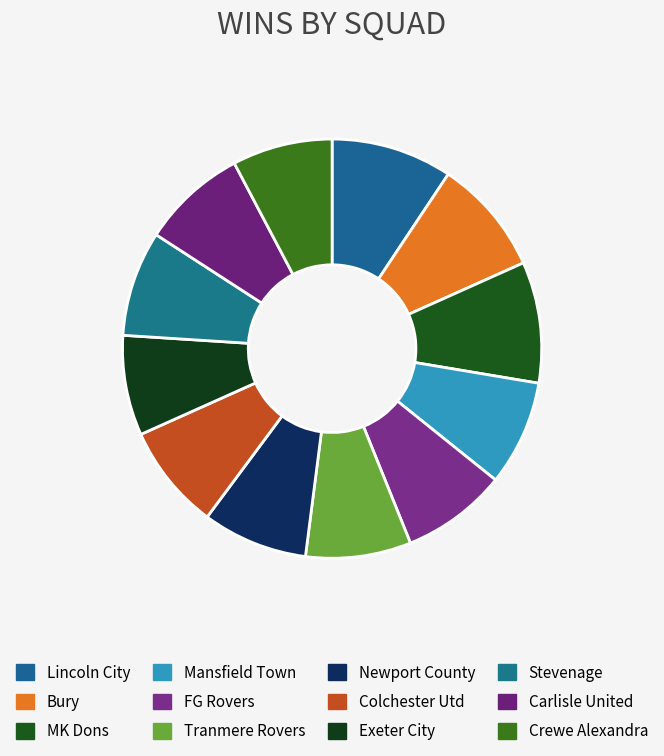

What is the total percentage of Crewe Alexandra and Exeter City?

15.4%